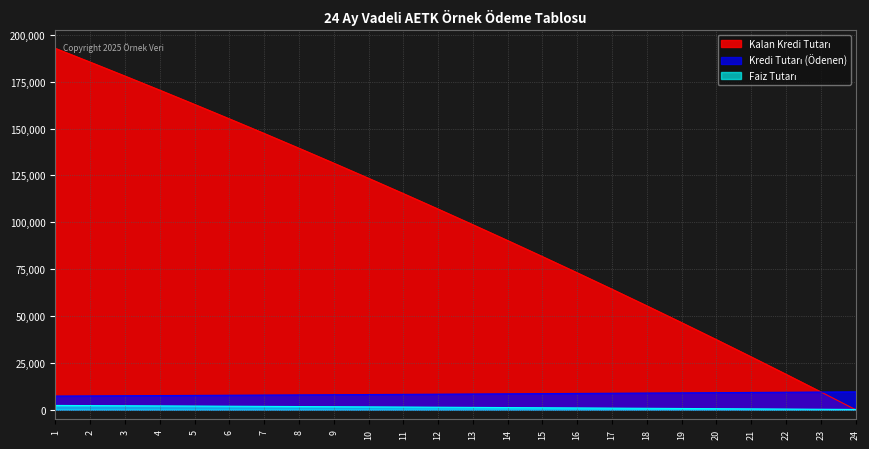

Which series has the largest total across all categories?

Kalan Kredi Tutarı